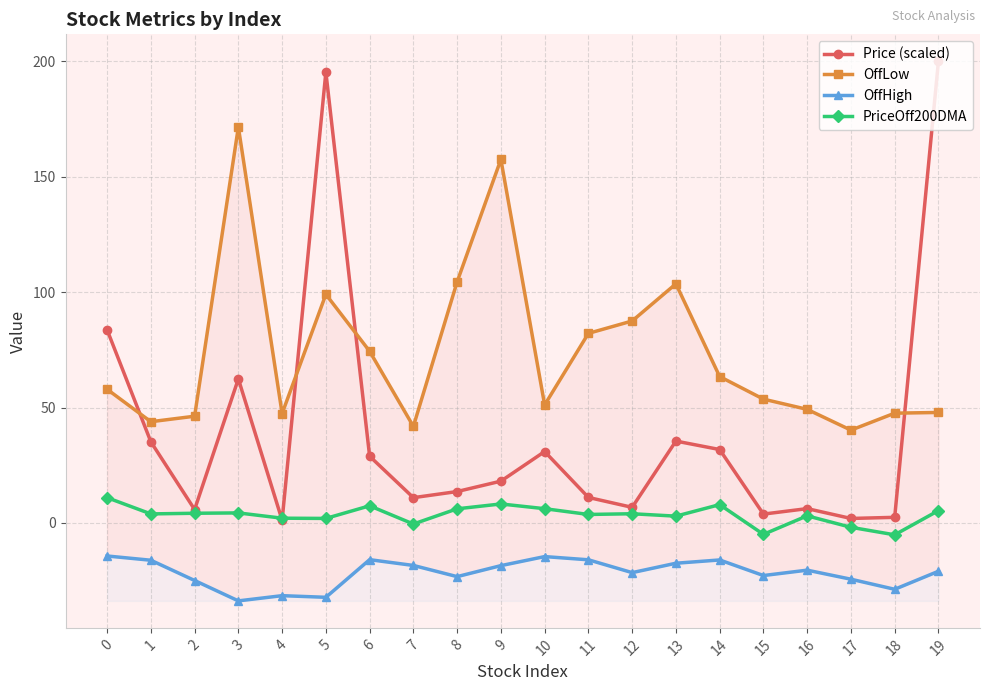

At which label does PriceOff200DMA reach its minimum?

18